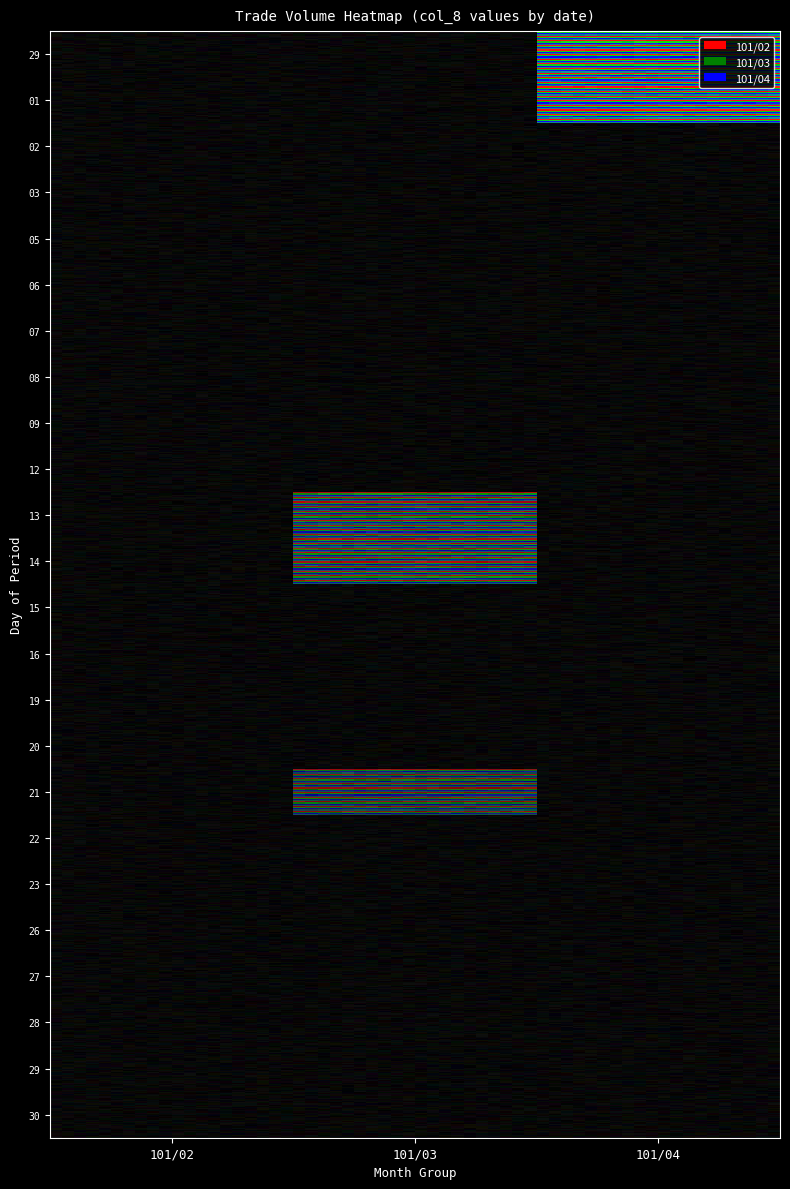

List the series in order of their overall mean, highest first.

101/04, 101/03, 101/02